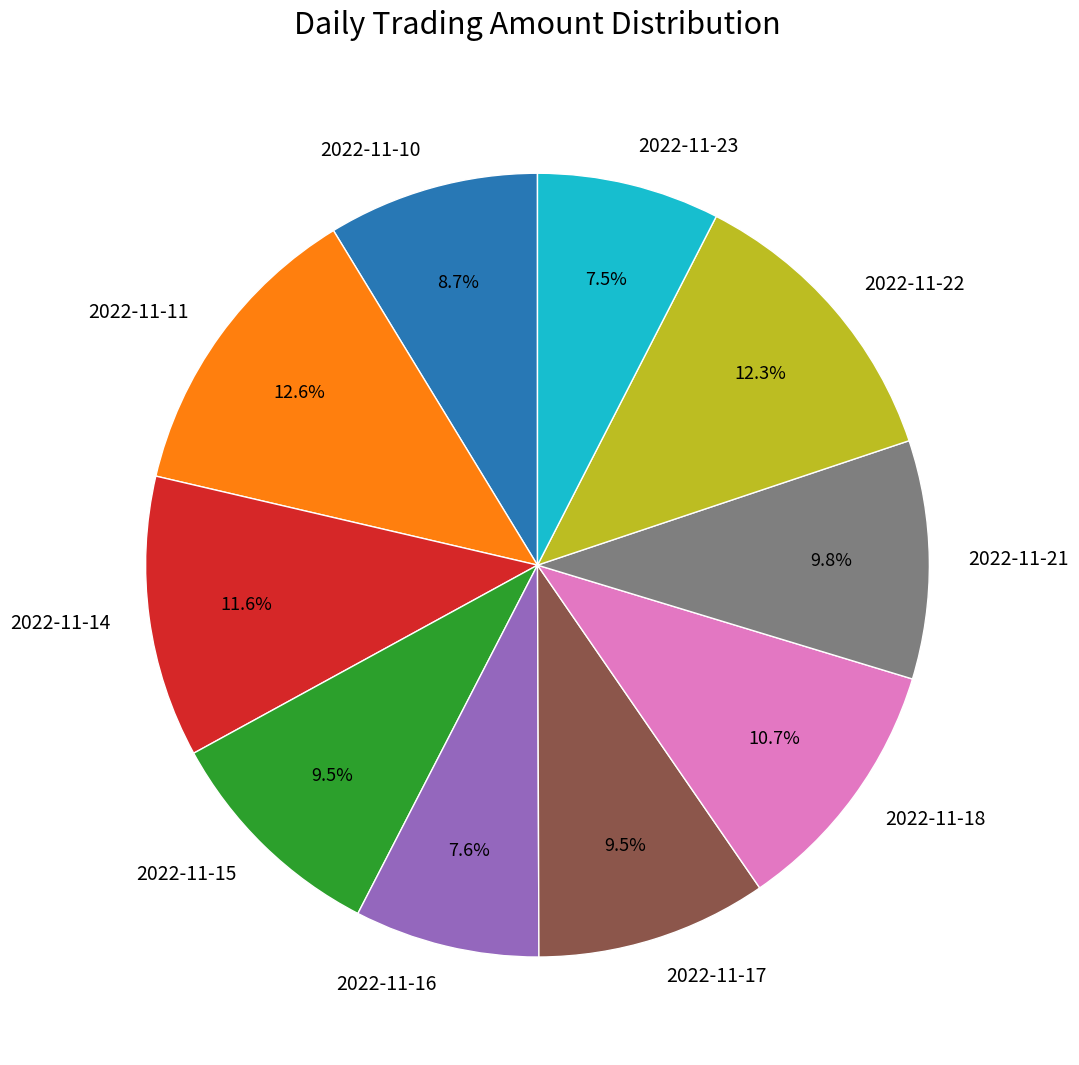

To the nearest percent, what is the combined percentage of 2022-11-21 and 2022-11-23?

17%